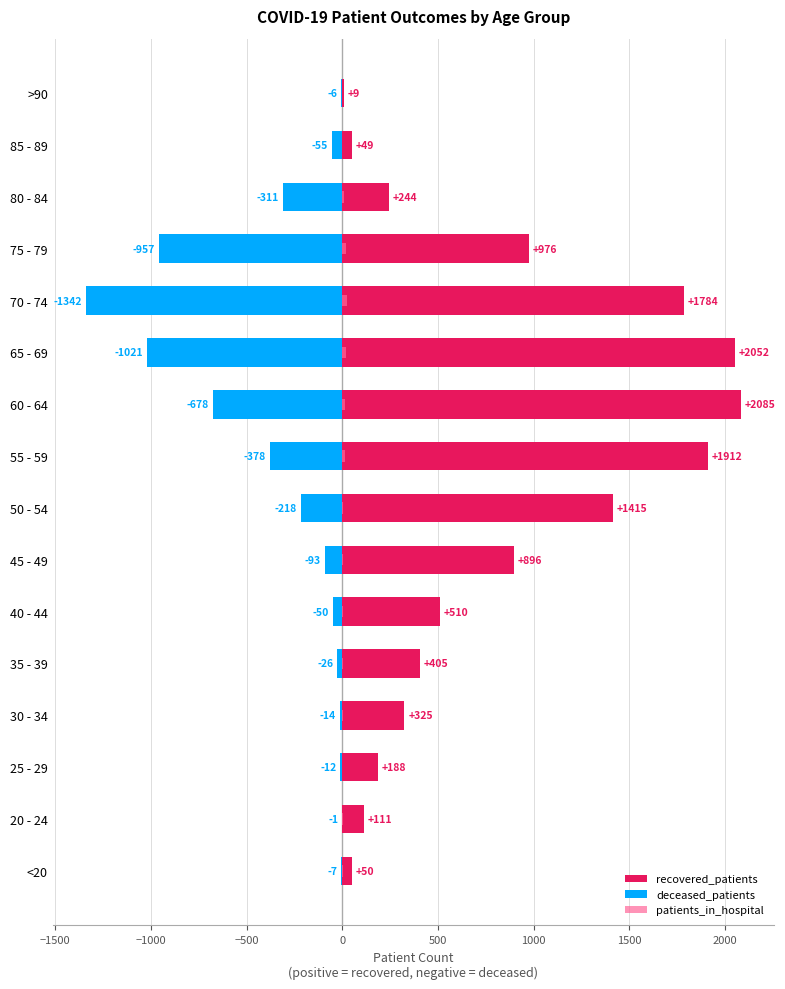

What is the maximum value for recovered_patients?

2085